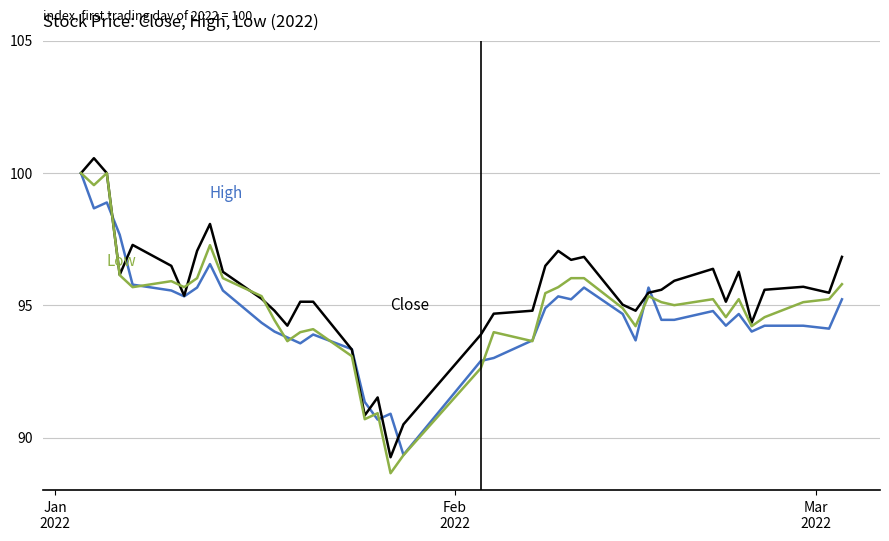

What is the greatest value displayed?

100.6